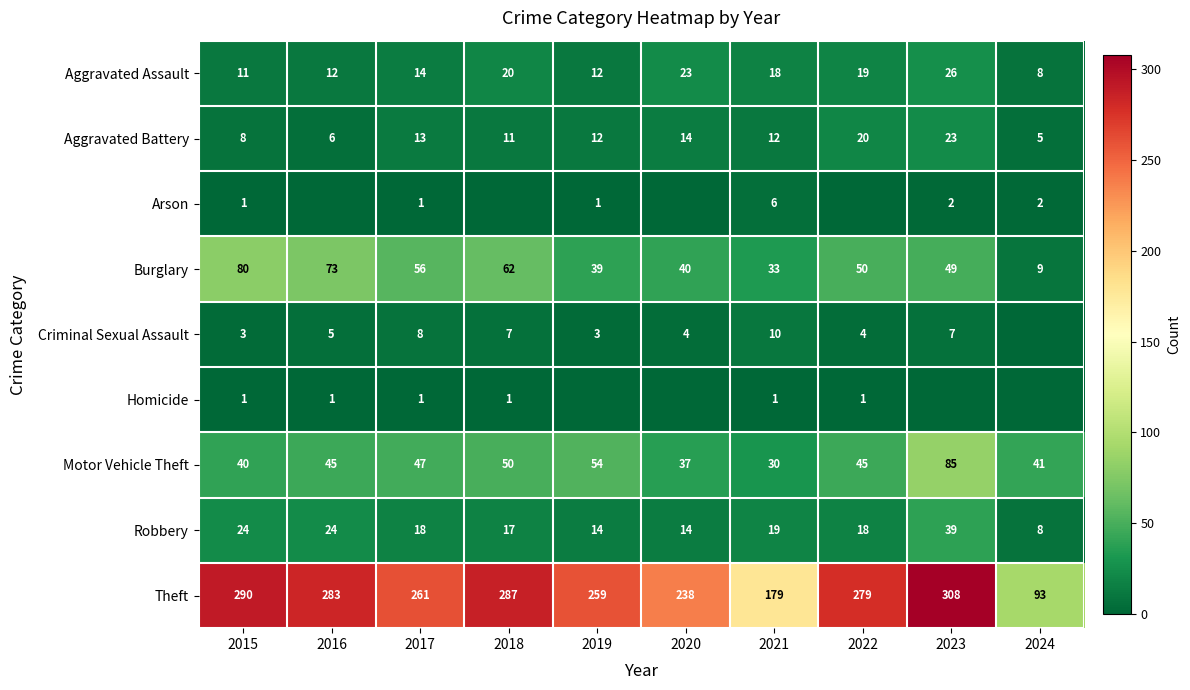

What is the average value of the Aggravated Battery series?

12